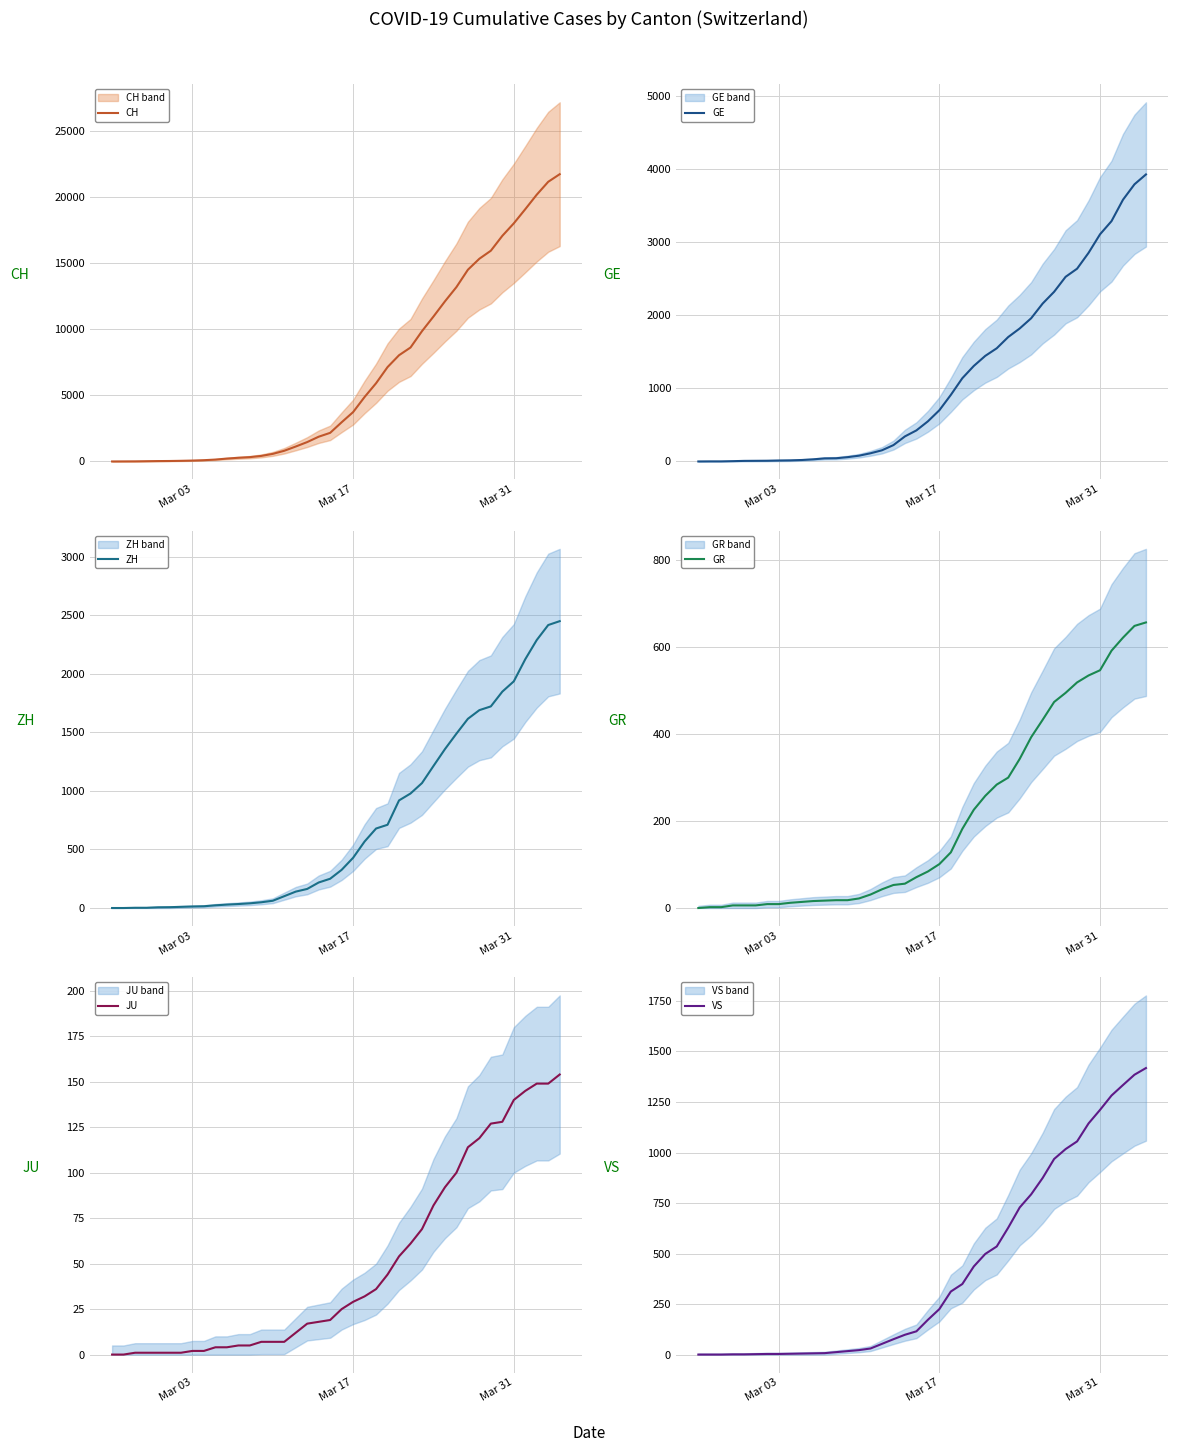

True or false: ZH and VS intersect in this chart.

False